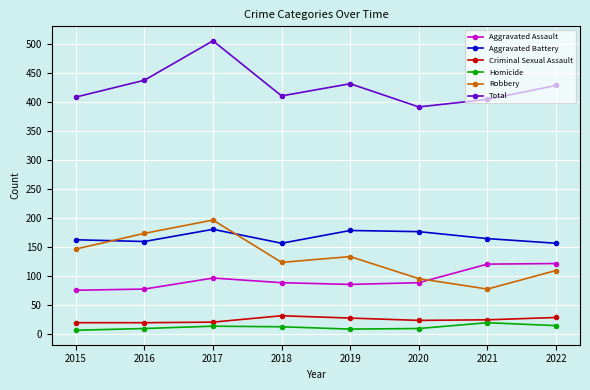

What is the spread (max minus min) of values at 2019?

423